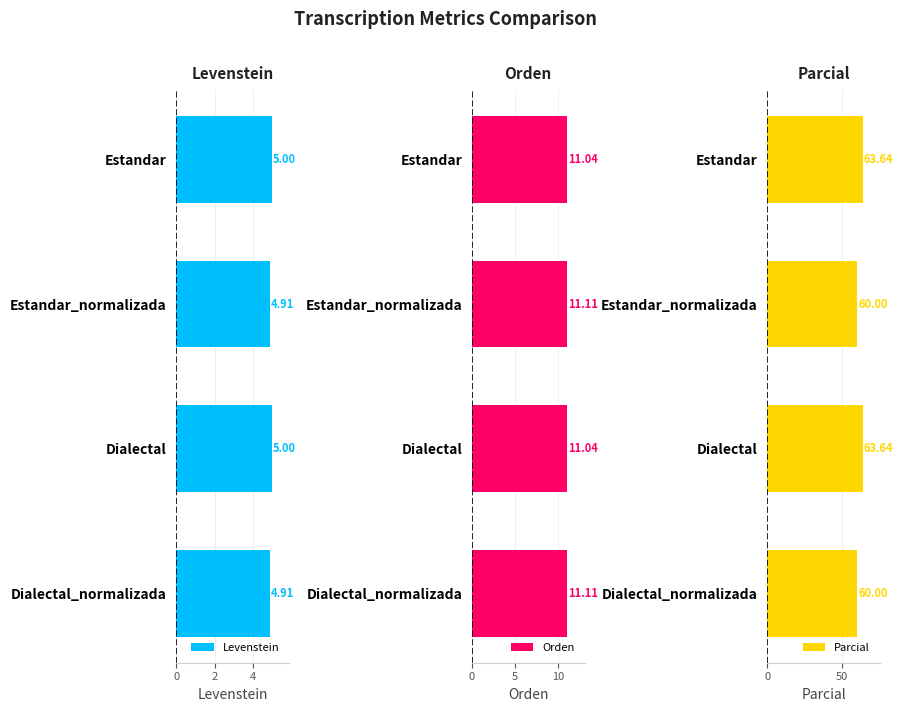

What value does the Orden series have at Dialectal?

11.0